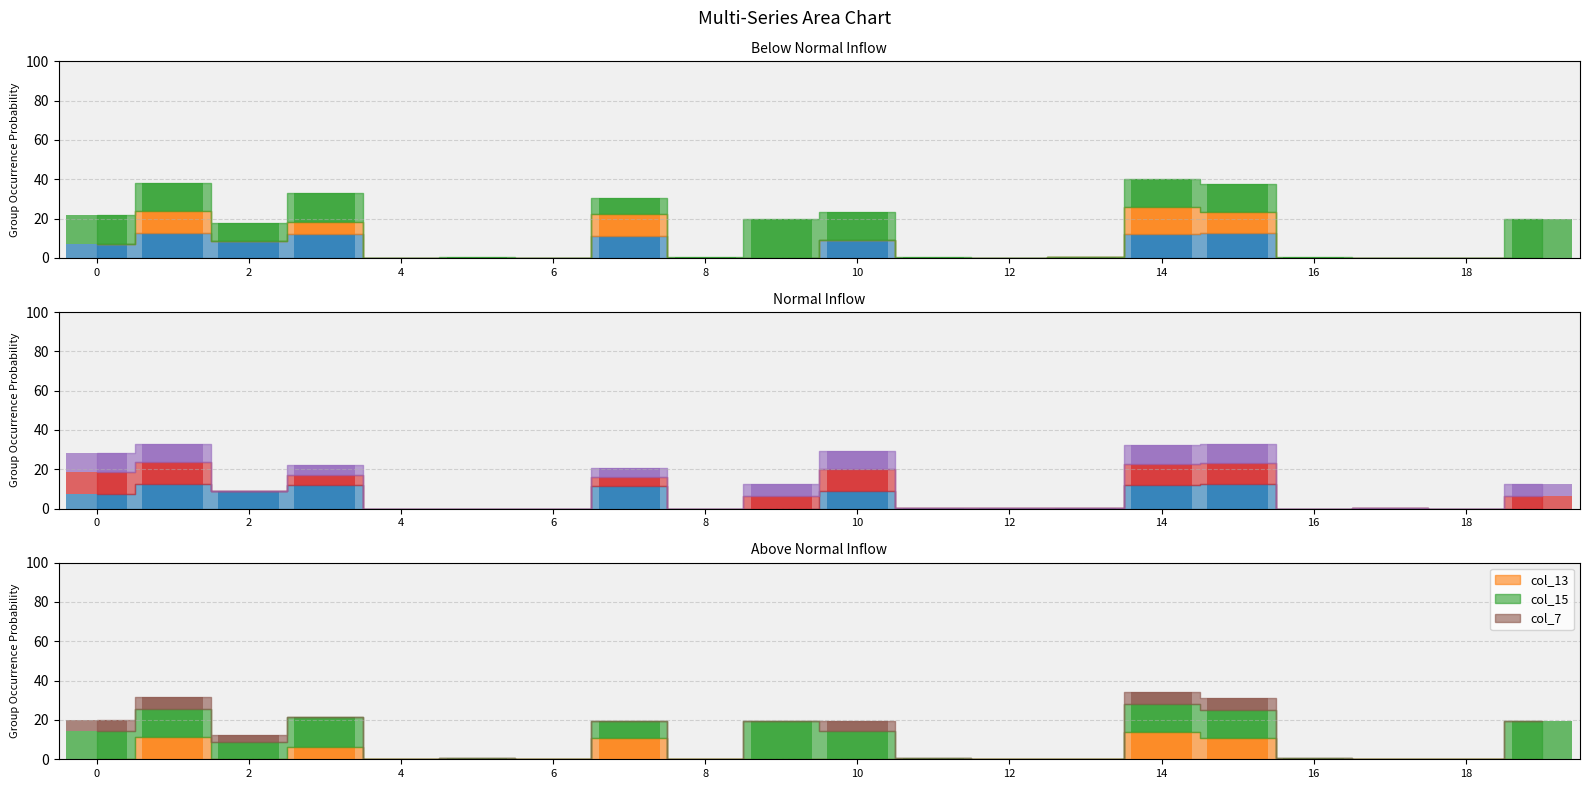

How many values in the col_6 series exceed 0?

9